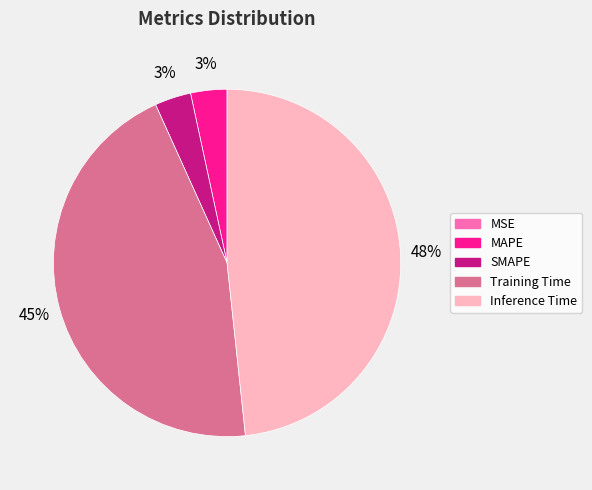

Does MAPE account for over 50% of the chart?

No